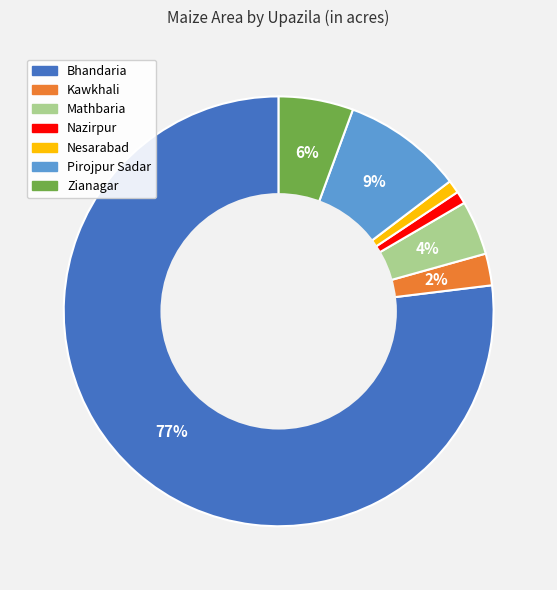

What is the ratio of the value at Nazirpur to the value at Pirojpur Sadar?

0.1